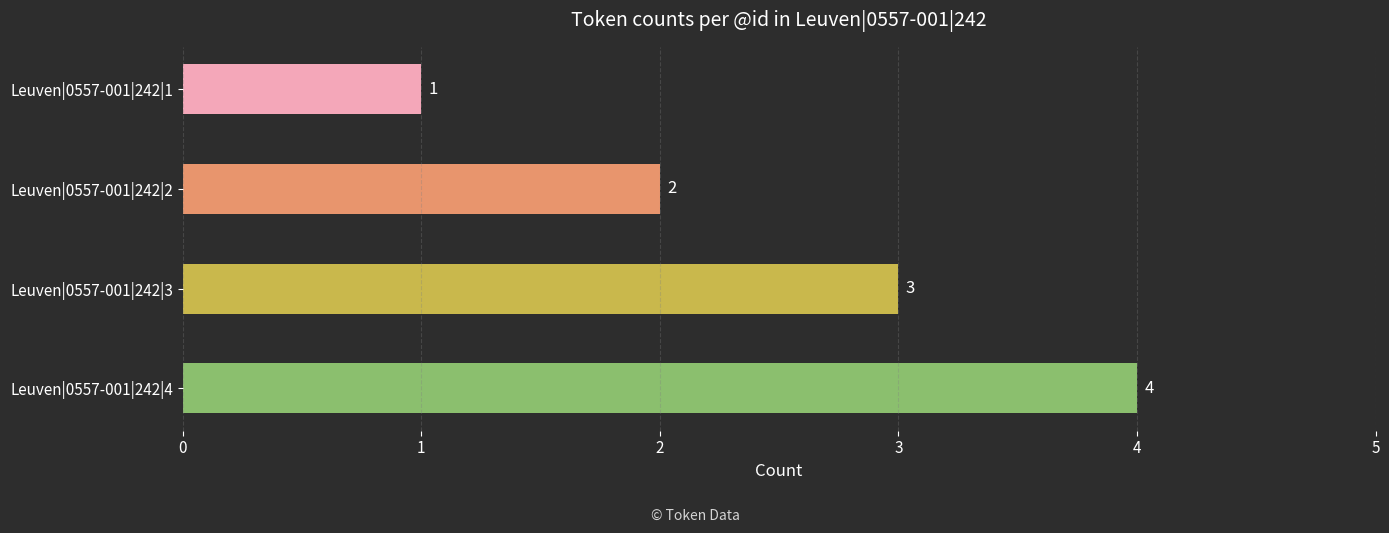

How many values are between 2 and 4?

3